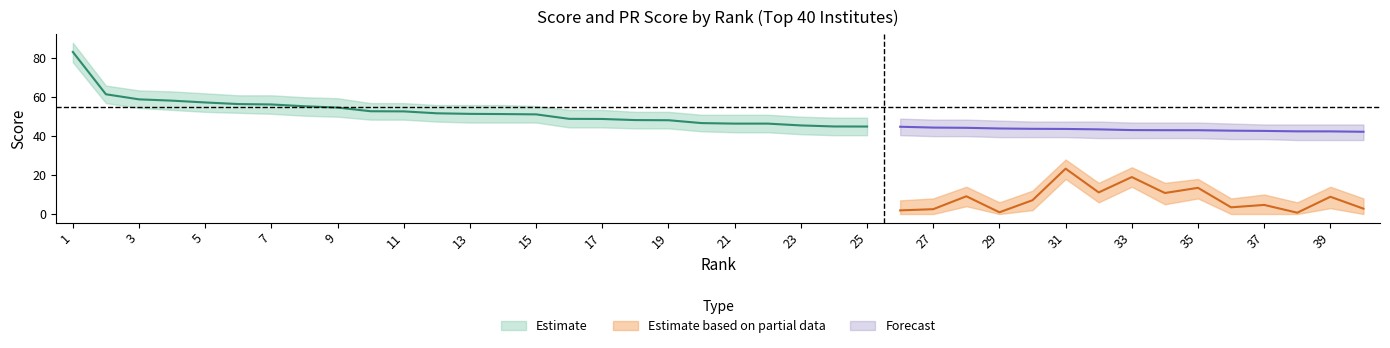

What is the value of the Score point at the 36th from the left?

42.8